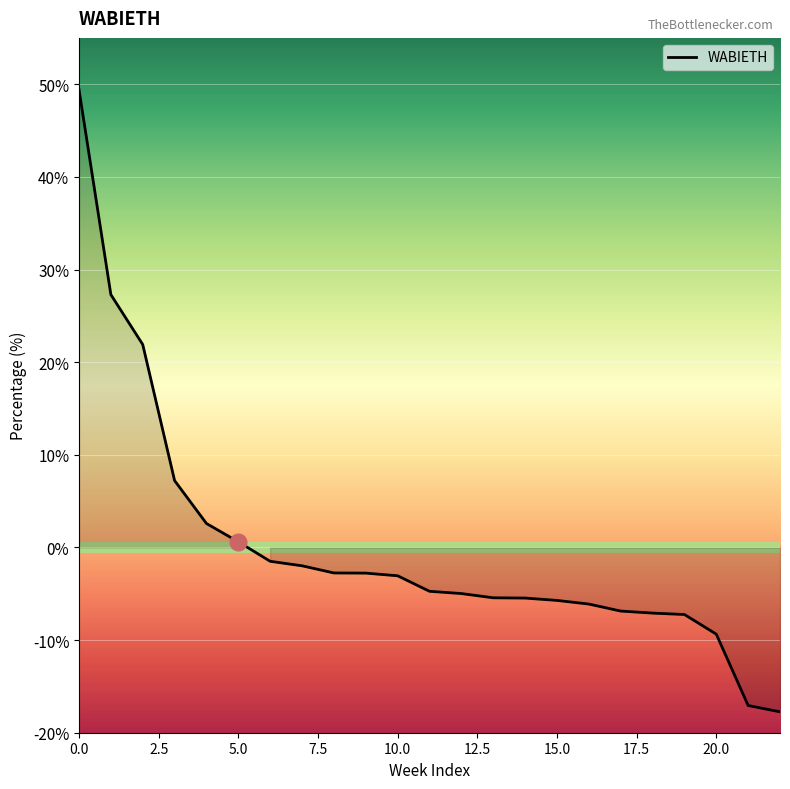

What is the smallest value displayed?

-17.7